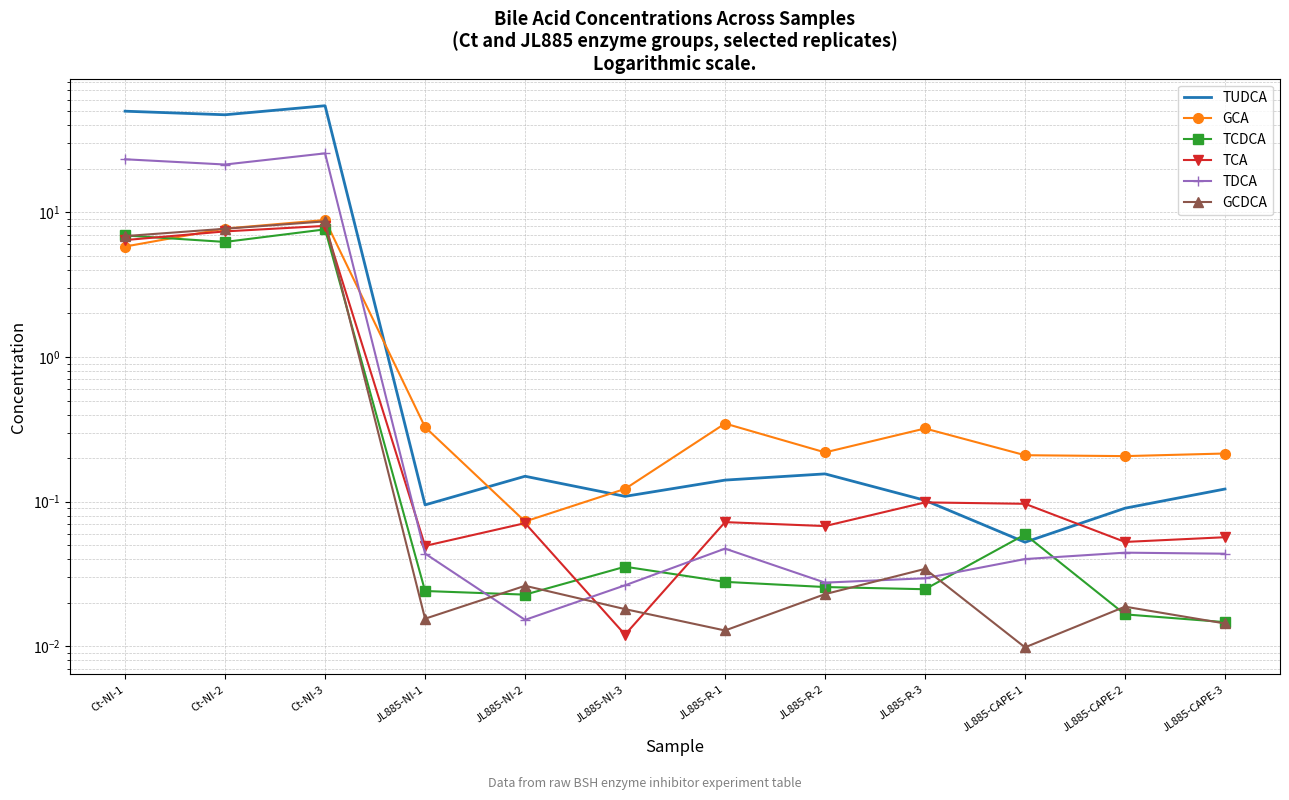

True or false: GCDCA has a value of 0.0 at JL885-NI-3.

False